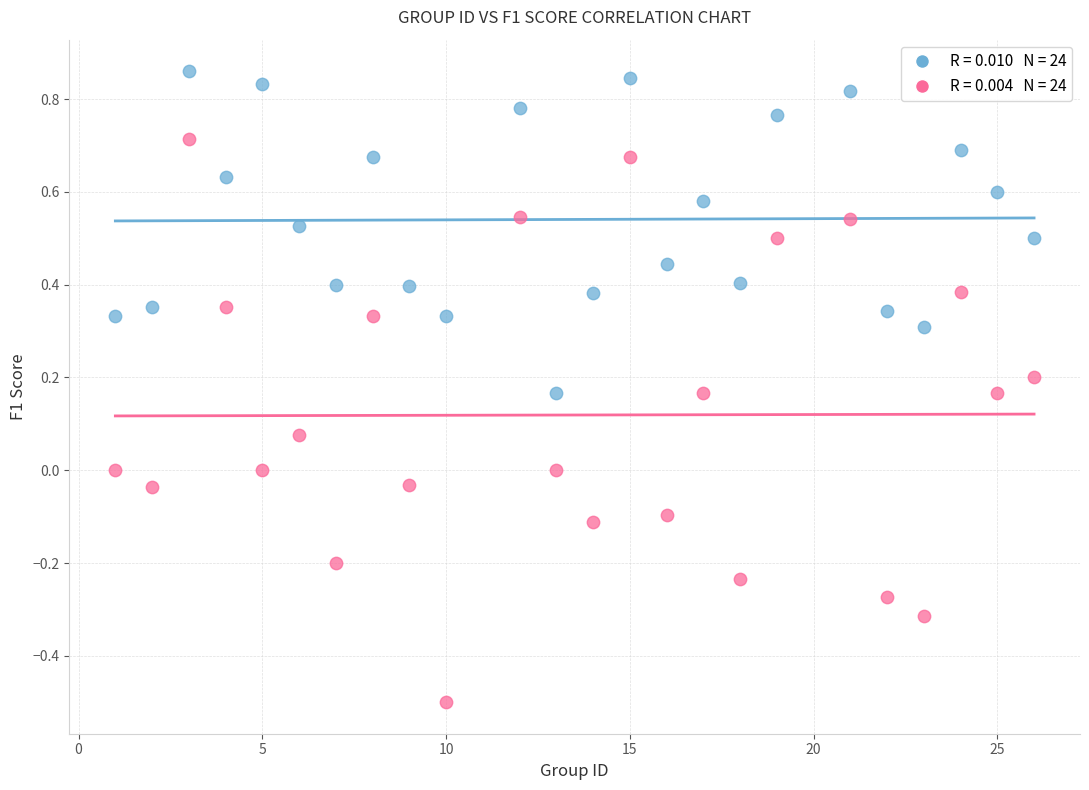

Across all data points, what is the range of X values (max minus min)?

25.0